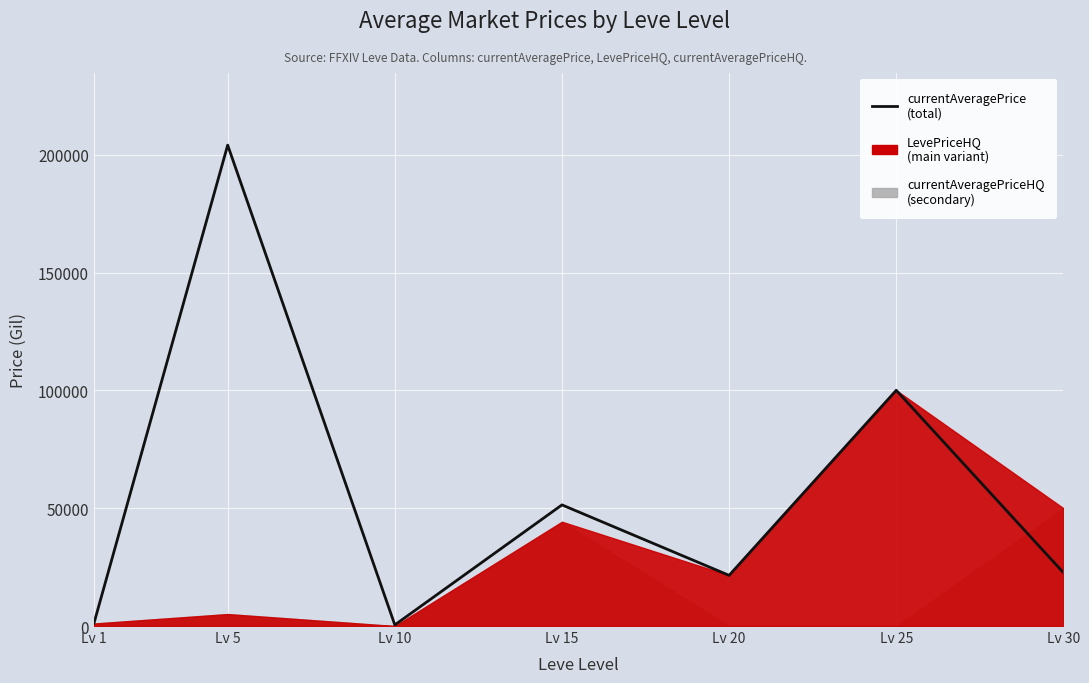

Which label corresponds to the largest value in the chart?

Lv 5